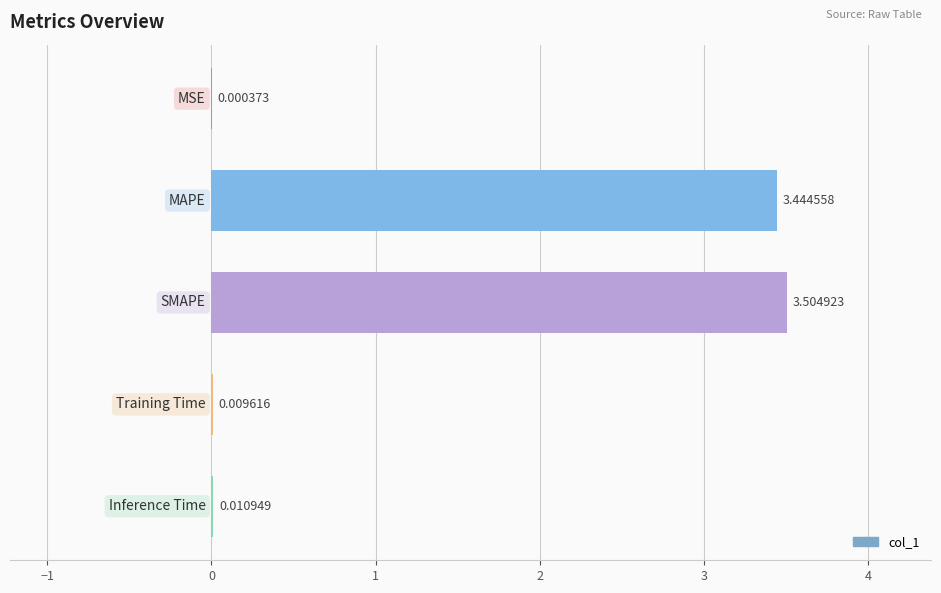

What is the sum of all values?

7.0